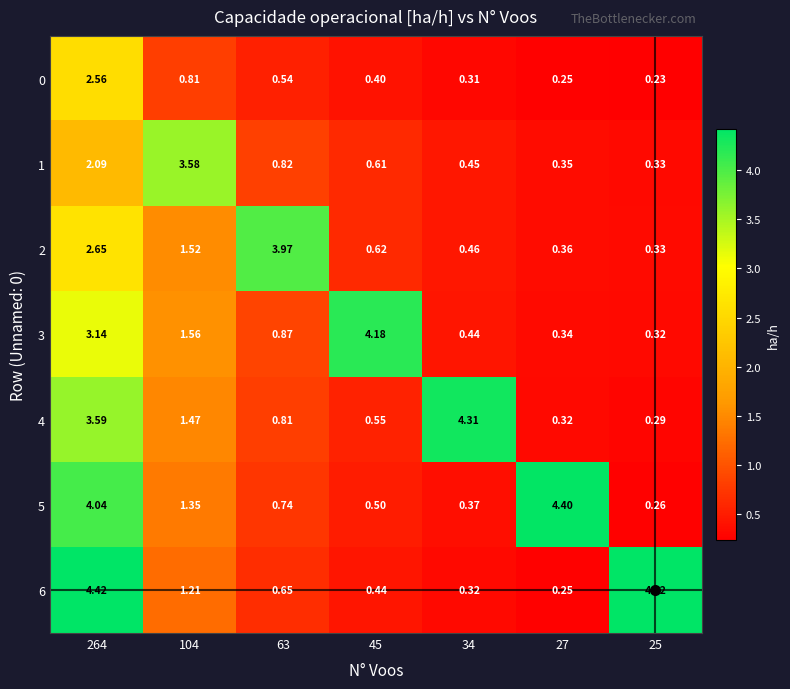

Is the value of 5 at 63 greater than the value of 2 at 104?

No